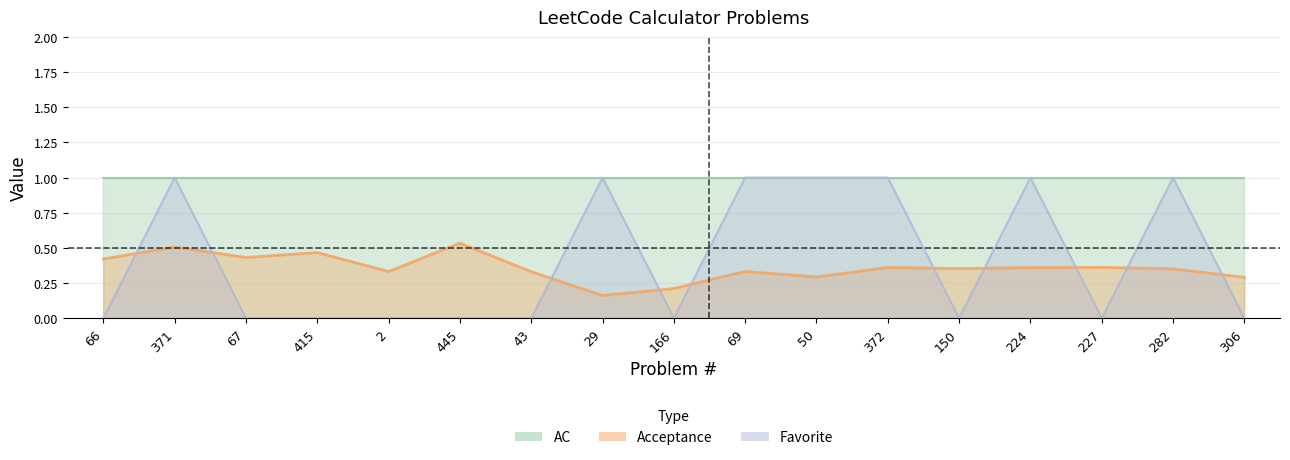

What is the difference between the highest and lowest values at 306?

0.3